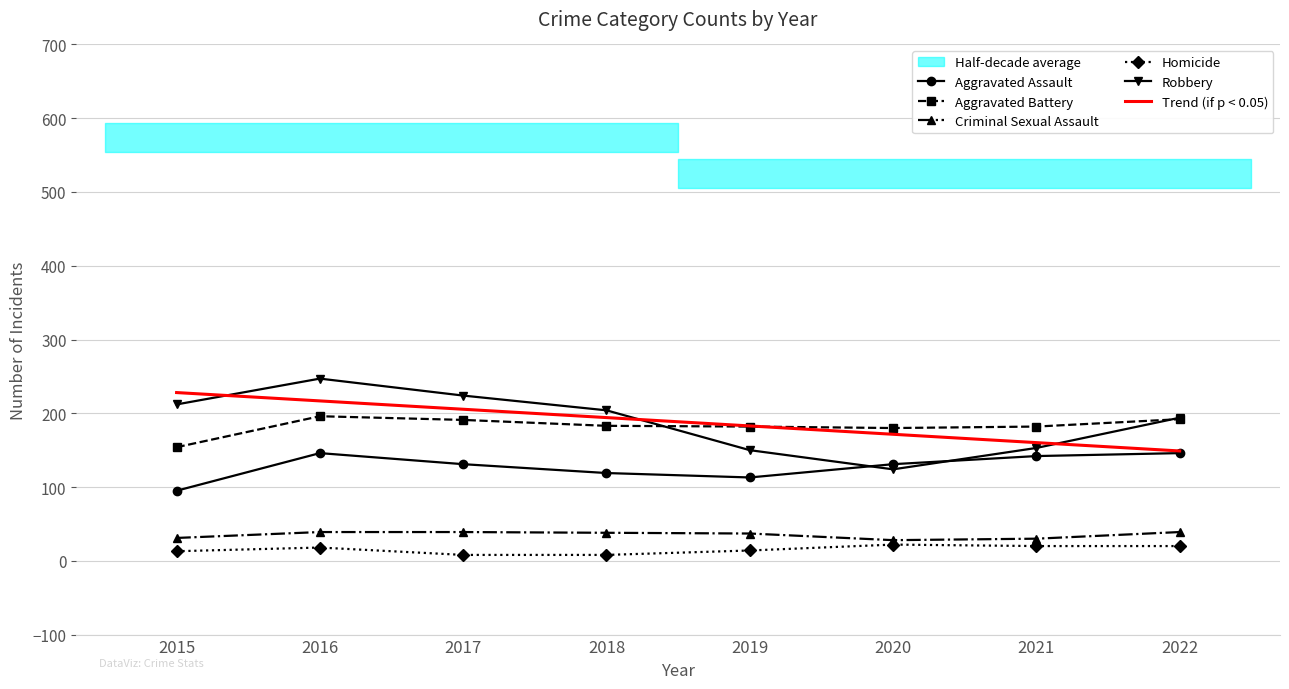

True or false: Robbery has a value of 332.2 at 2015.

False